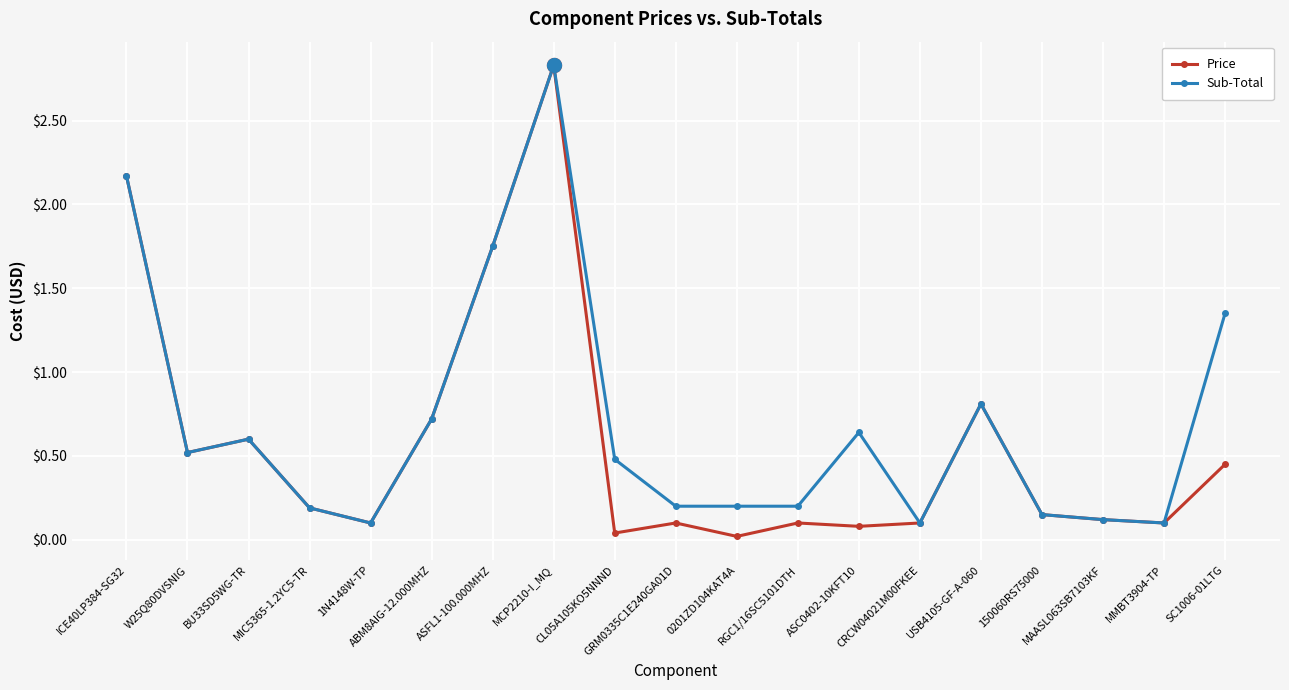

Which series has the largest range (max minus min)?

Price